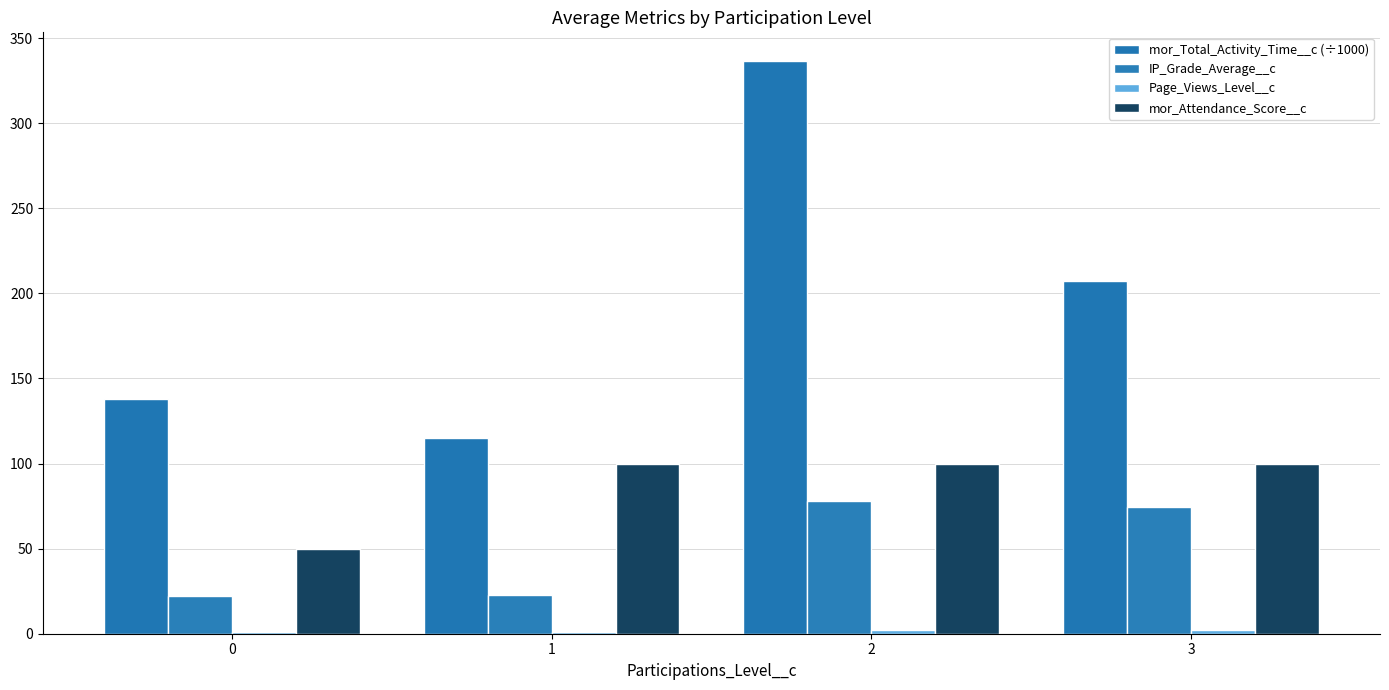

What is the total value across all series at 1?

239.2